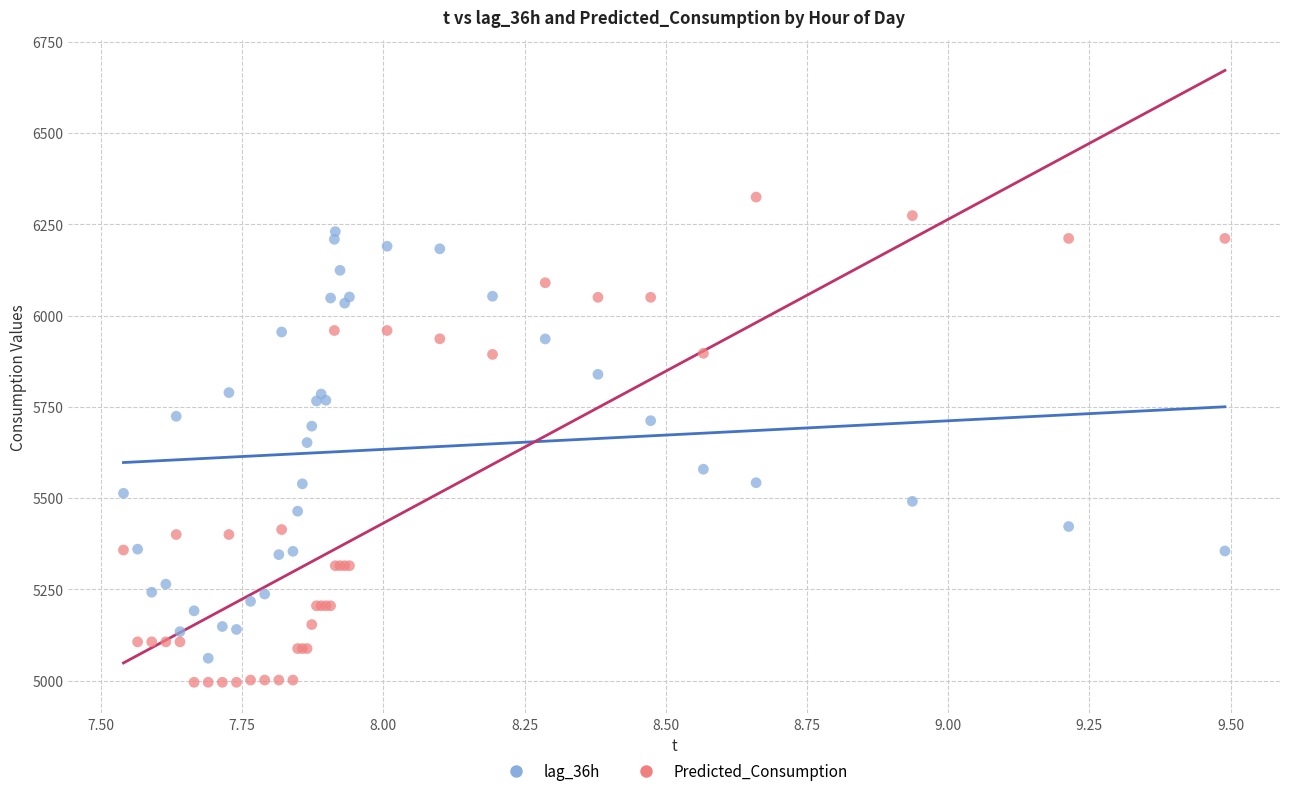

What are all the series names shown in the legend?

lag_36h, Predicted_Consumption